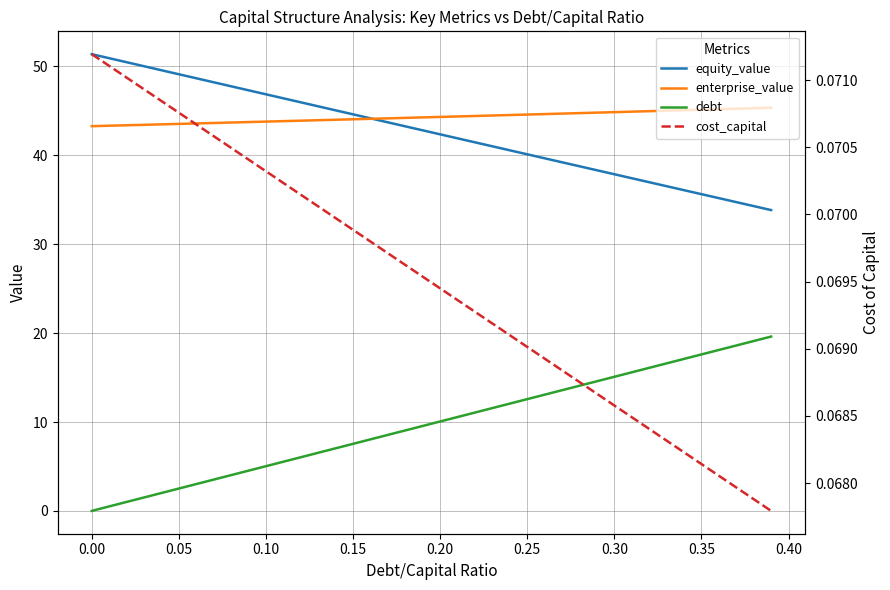

What is the lowest value of the equity_value series?

33.8